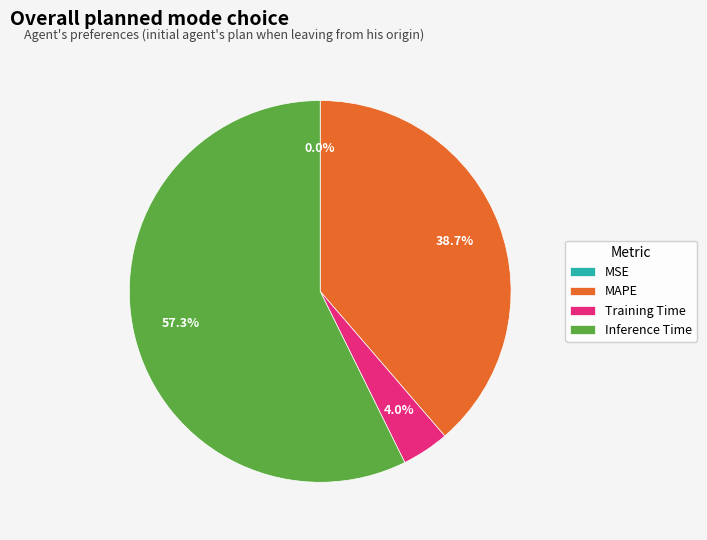

Which slice is the largest?

Inference Time